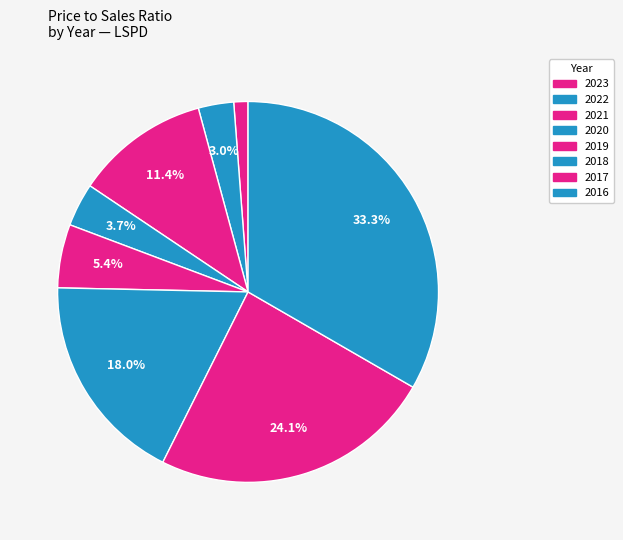

Combined, do 2022 and 2020 account for over 50%?

No